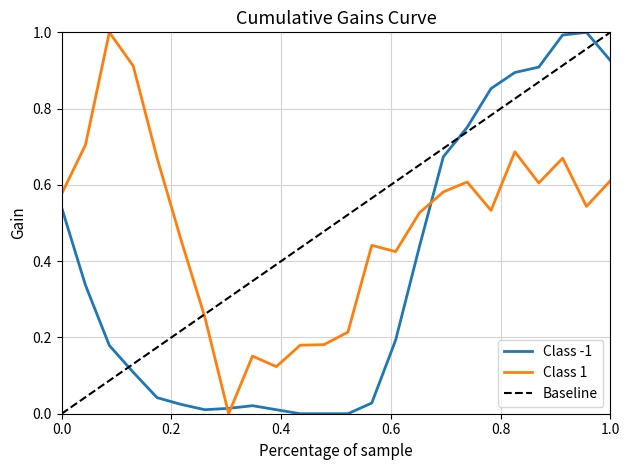

The Class -1 series shows 0.1 at 0.0. True or false?

False